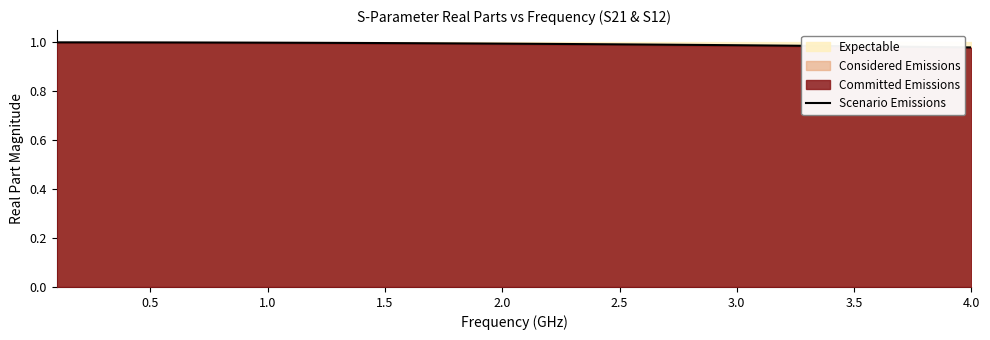

How many lines are shown in the chart?

1